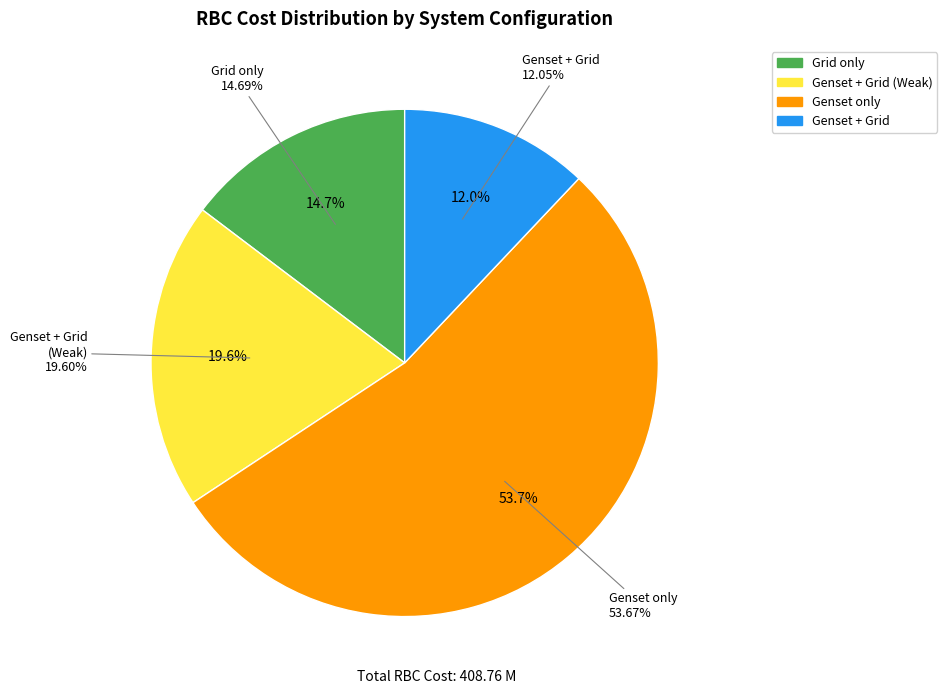

Between 12 and 11, which is larger?

12